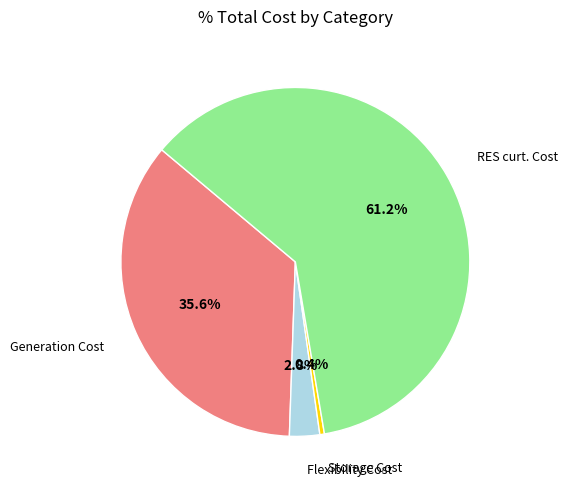

Between Storage Cost and Flexibility Cost, which is larger?

Flexibility Cost